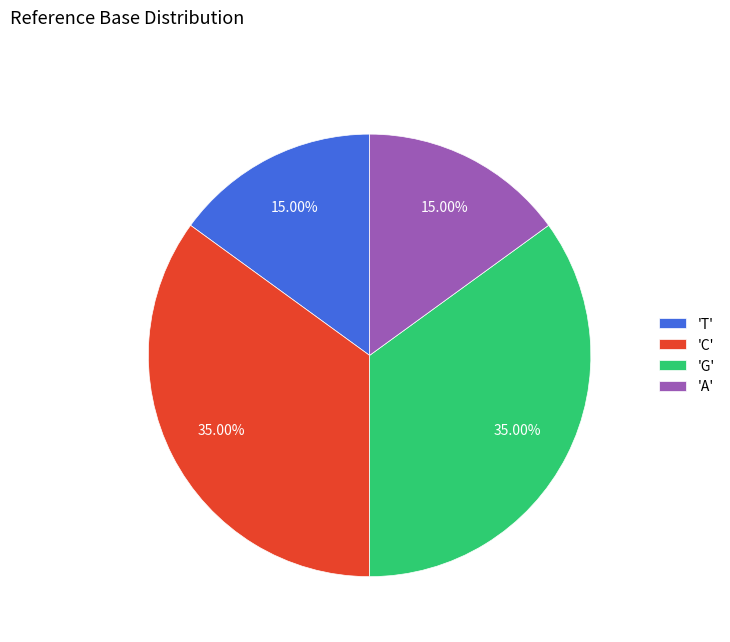

Approximately how many times larger is the value at 'A' compared to 'T'?

1.0